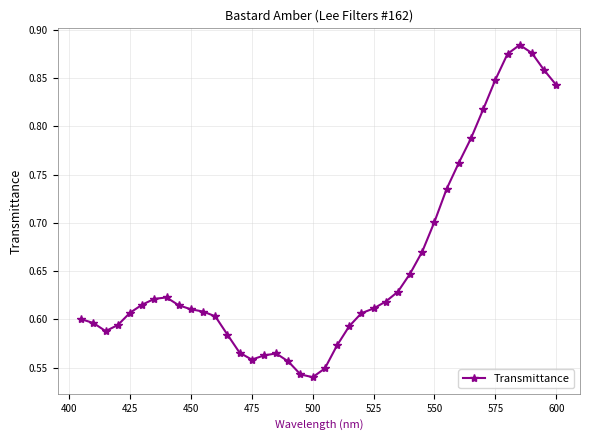

What is the sum of all values?

26.2